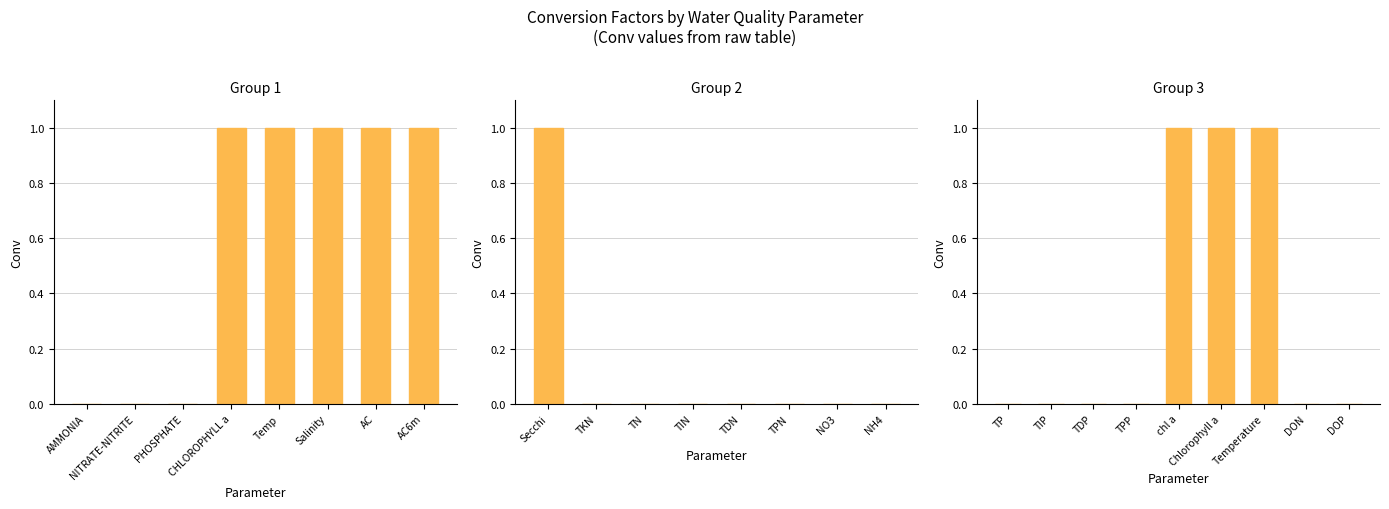

What position from the left is DOP?

9